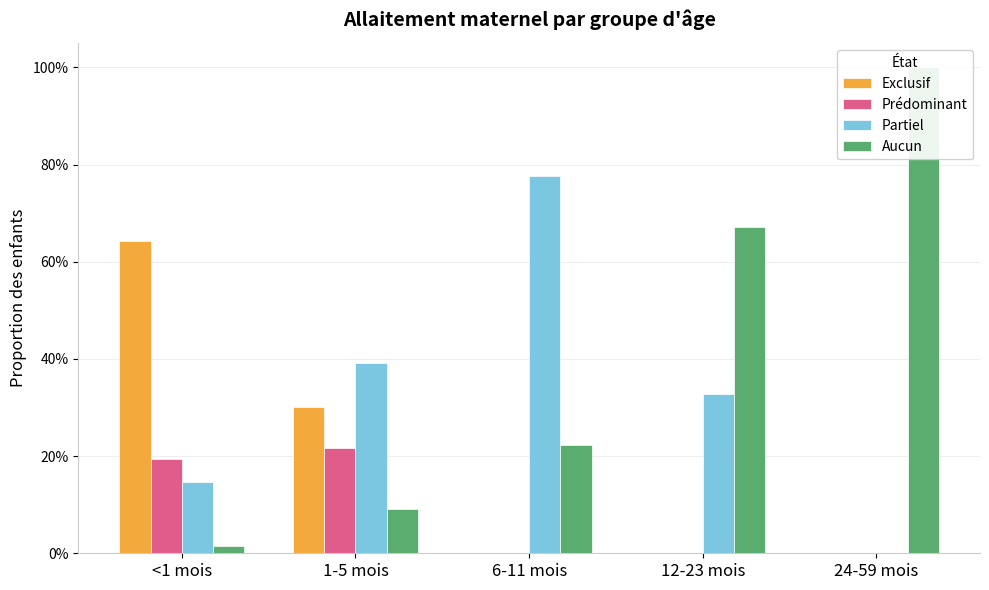

Which category has the lowest value in the Exclusif series?

6-11 mois